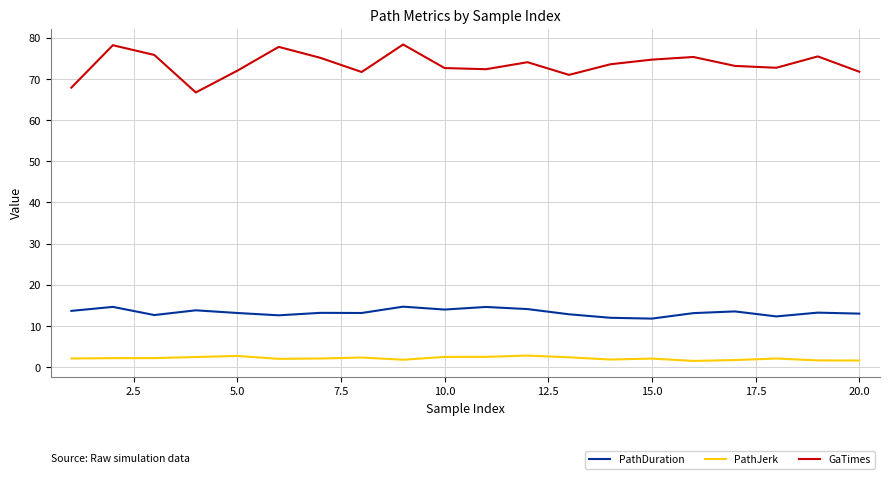

Which series has the largest total across all categories?

GaTimes